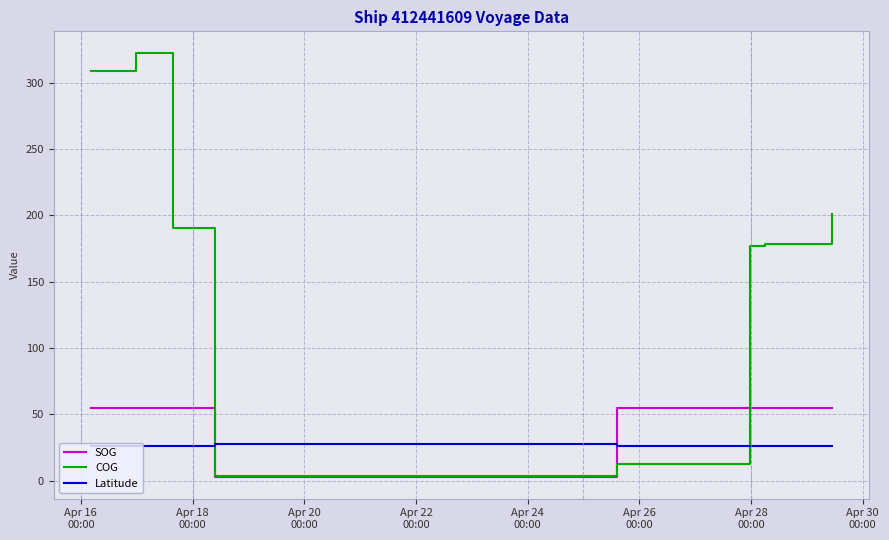

True or false: SOG and Latitude intersect in this chart.

True